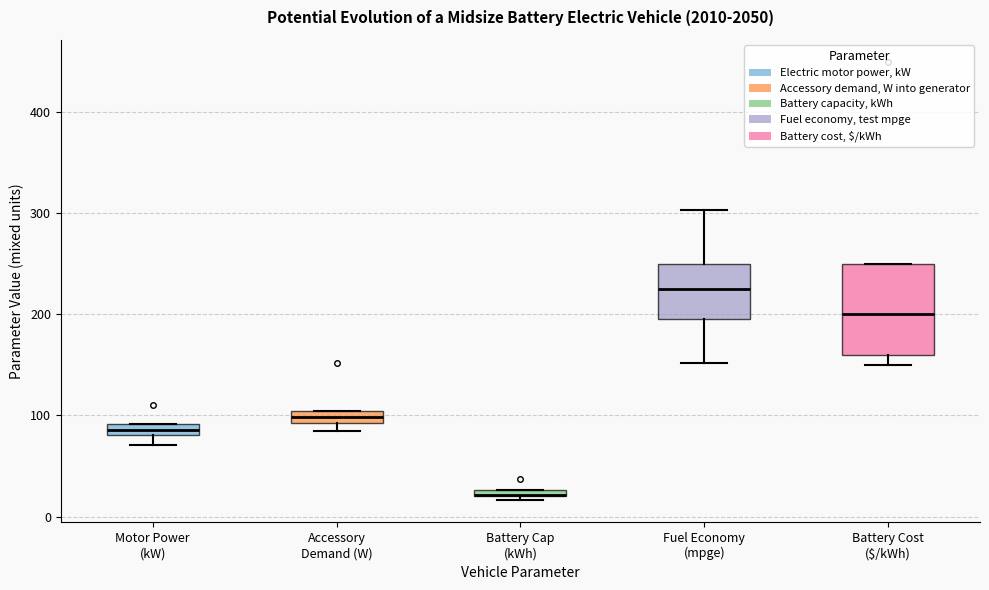

Comparing the boxes themselves (not the whiskers), which one is the tallest?

Battery Cost ($/kWh)